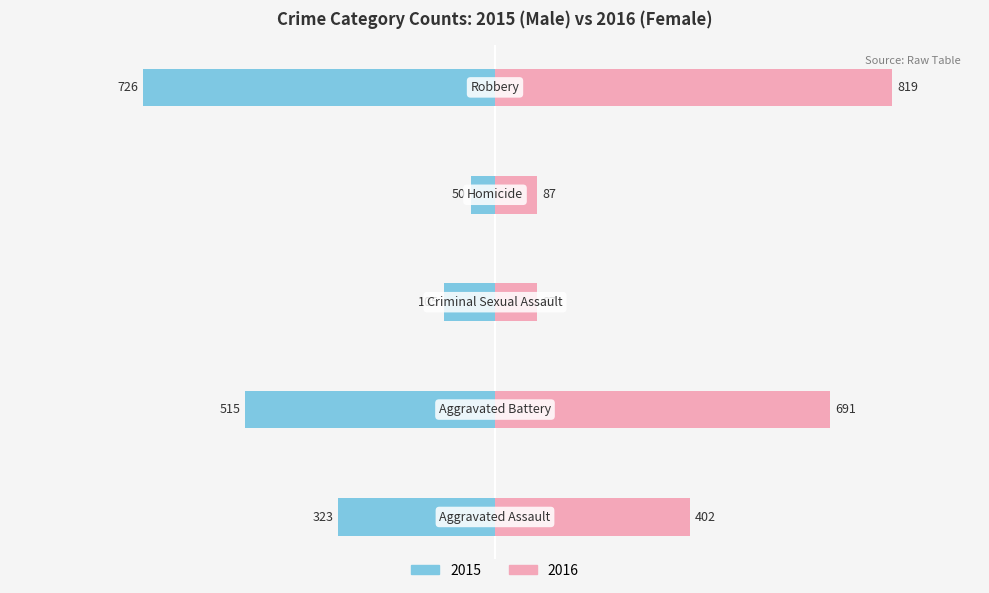

Rank the series by their average value, from highest to lowest.

Female, Male